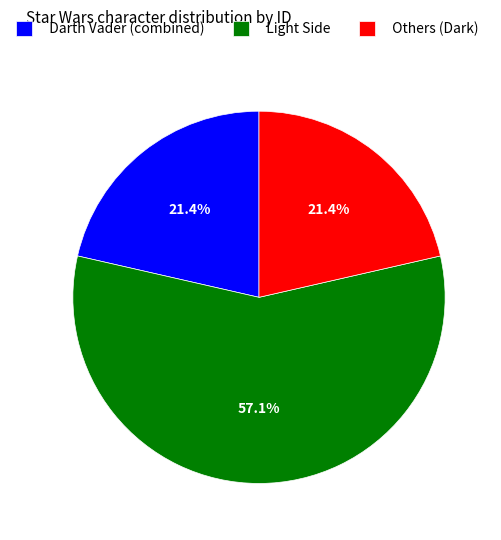

Count the number of slices in the pie.

3